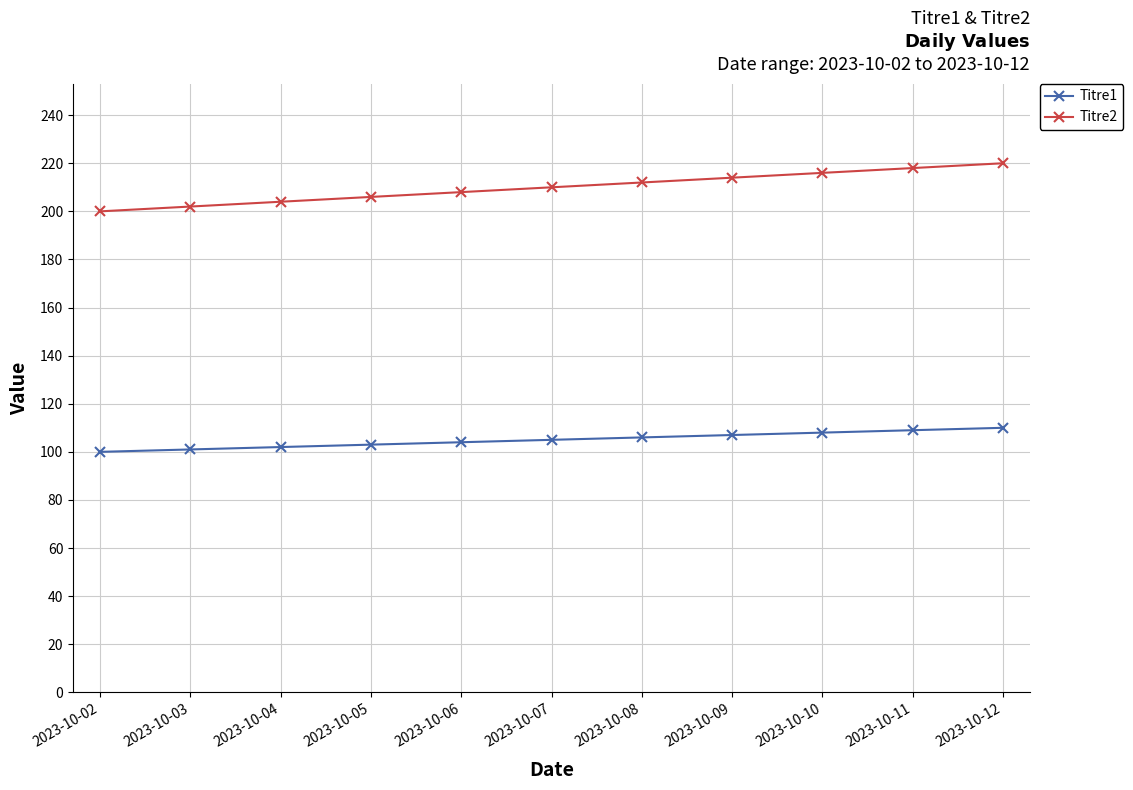

What is the highest value of the Titre2 series?

220